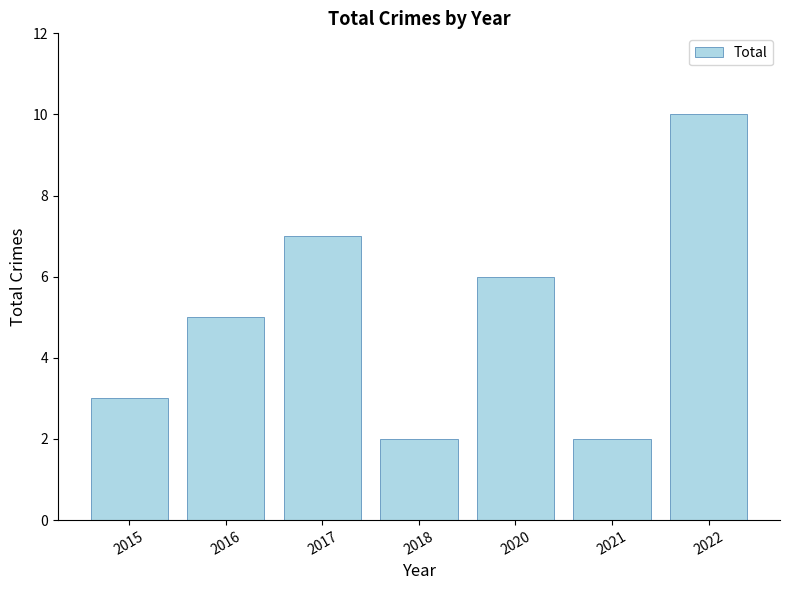

How many bars are there in total?

7